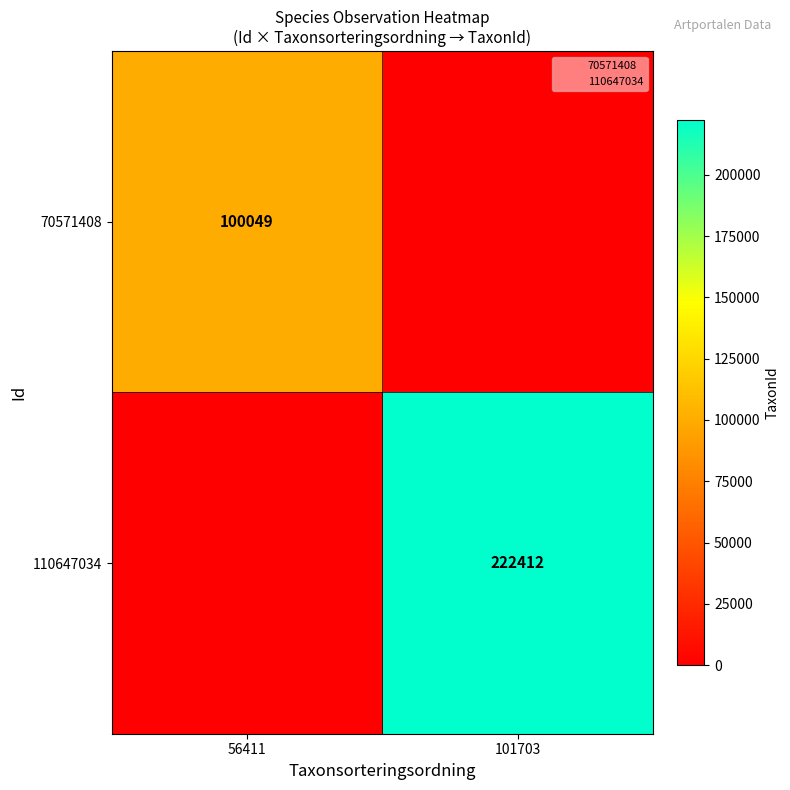

True or false: 110647034 has a value of 222412 at 101703.

True